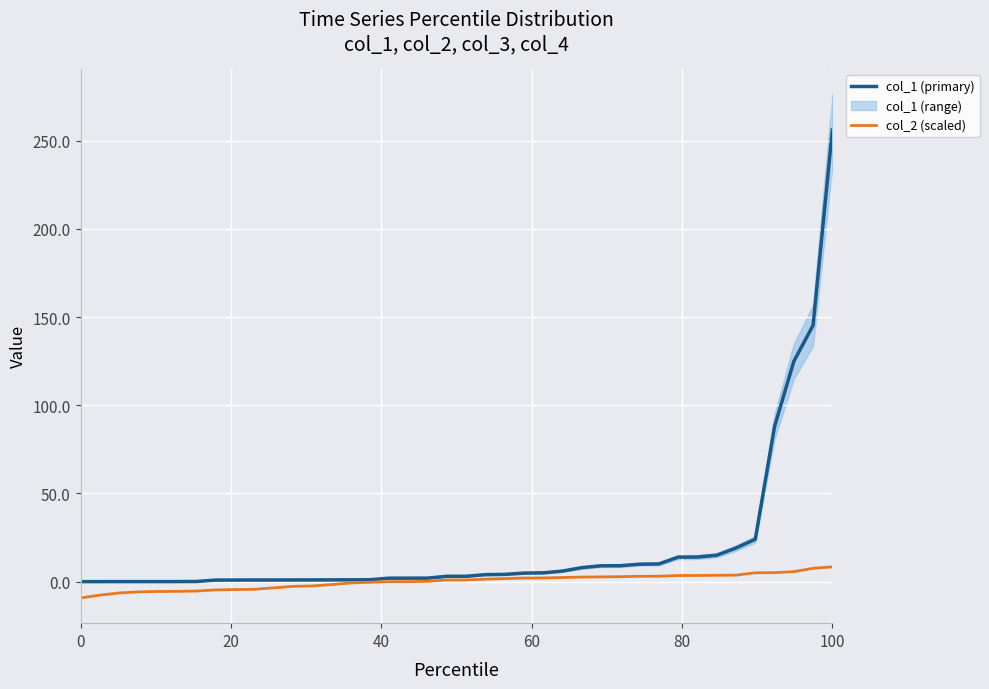

How many data points in col_2 (scaled) are less than 0?

17